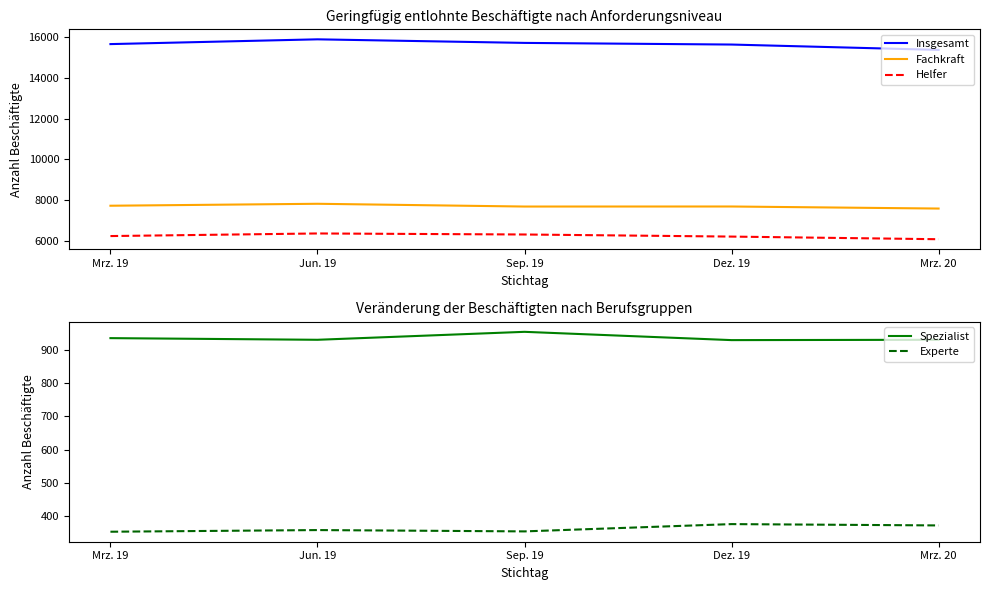

List the labels in order of Experte value, largest first.

Dez. 19, Mrz. 20, Jun. 19, Sep. 19, Mrz. 19